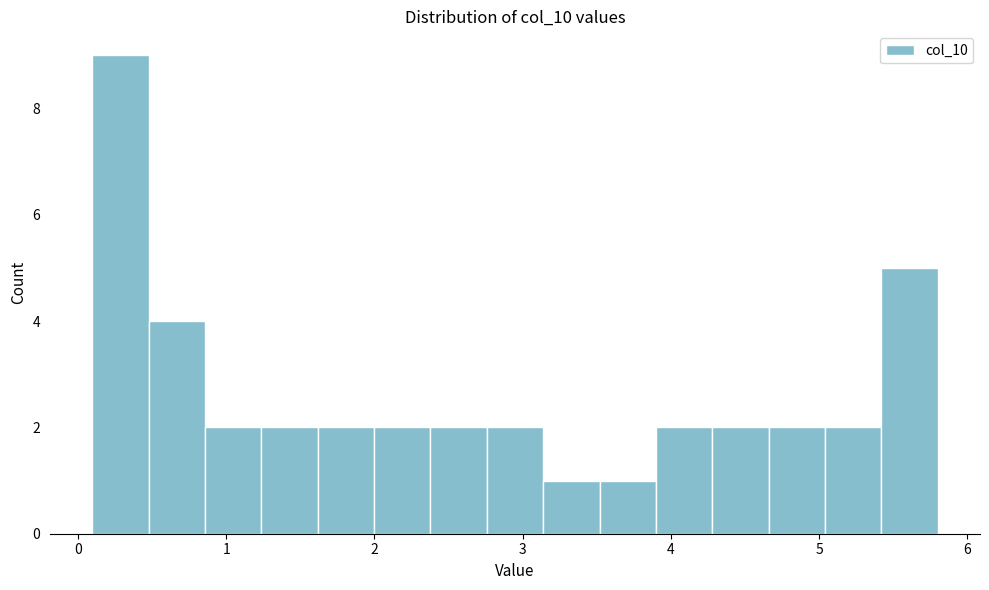

Read against the x-axis, roughly where is the centre of the tallest bar?

0.3